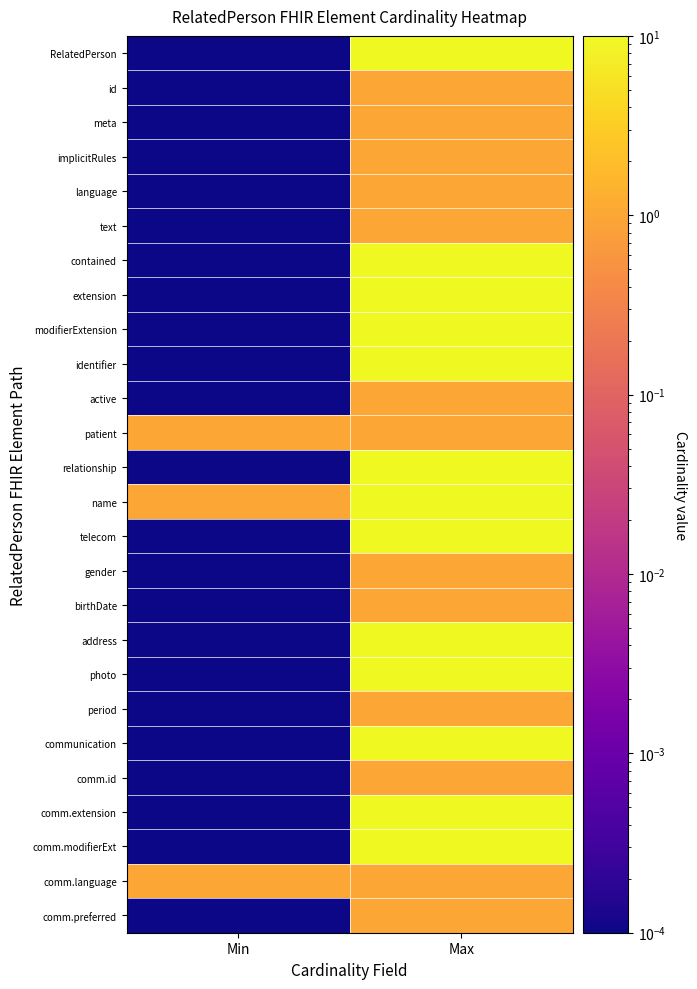

Reading left to right, what are all the values shown in this chart?

RelatedPerson: Min=0.0	Max=10.0
id: Min=0.0	Max=1.0
meta: Min=0.0	Max=1.0
implicitRules: Min=0.0	Max=1.0
language: Min=0.0	Max=1.0
text: Min=0.0	Max=1.0
contained: Min=0.0	Max=10.0
extension: Min=0.0	Max=10.0
modifierExtension: Min=0.0	Max=10.0
identifier: Min=0.0	Max=10.0
active: Min=0.0	Max=1.0
patient: Min=1.0	Max=1.0
relationship: Min=0.0	Max=10.0
name: Min=1.0	Max=10.0
telecom: Min=0.0	Max=10.0
gender: Min=0.0	Max=1.0
birthDate: Min=0.0	Max=1.0
address: Min=0.0	Max=10.0
photo: Min=0.0	Max=10.0
period: Min=0.0	Max=1.0
communication: Min=0.0	Max=10.0
comm.id: Min=0.0	Max=1.0
comm.extension: Min=0.0	Max=10.0
comm.modifierExt: Min=0.0	Max=10.0
comm.language: Min=1.0	Max=1.0
comm.preferred: Min=0.0	Max=1.0